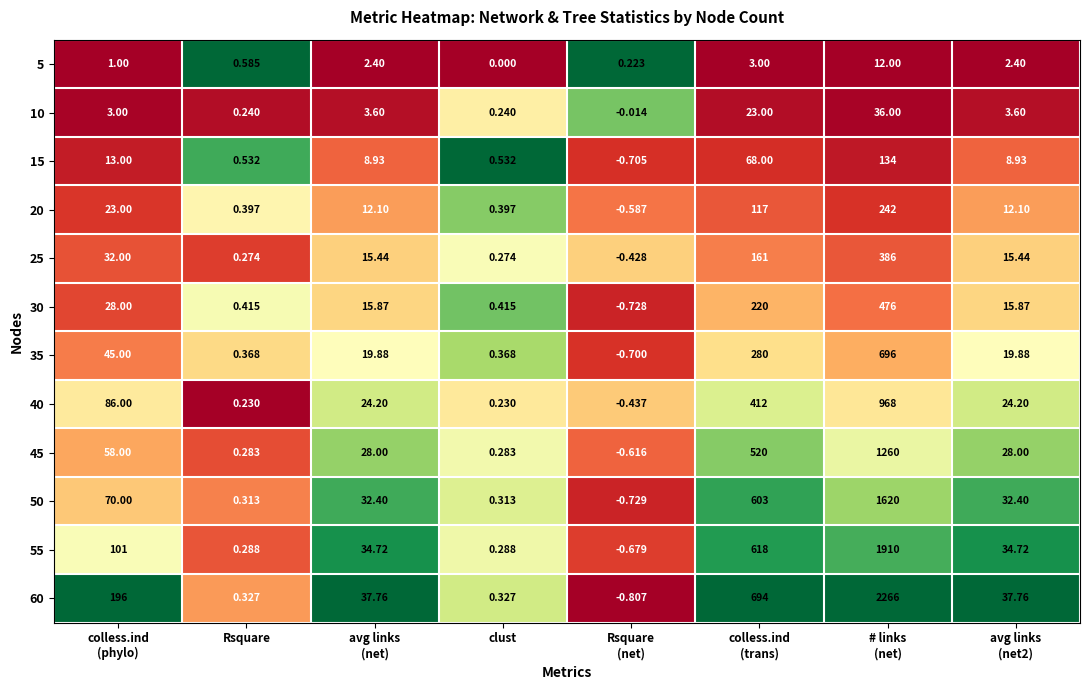

Which category has the lowest value in the 5 series?

clust